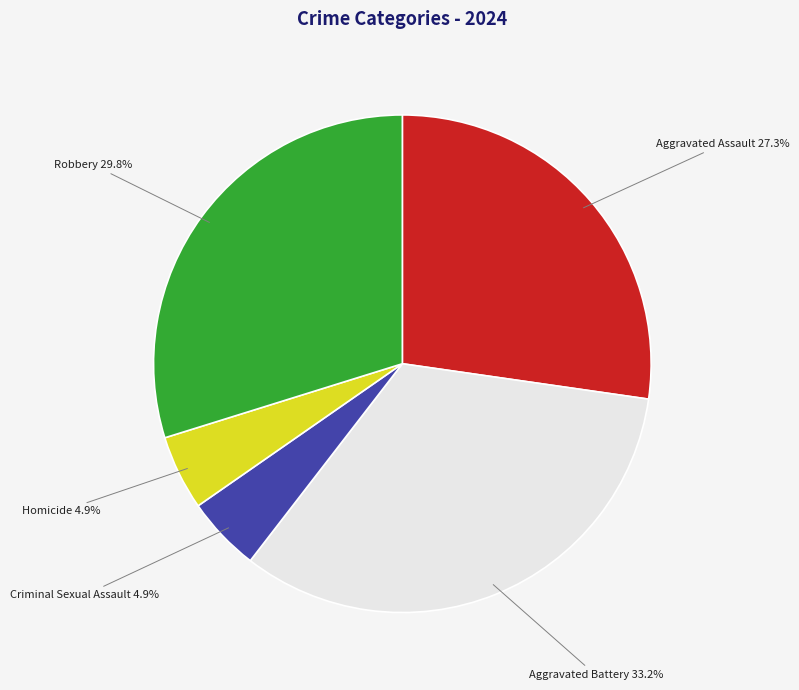

Which category has the biggest portion of the pie?

Aggravated Battery